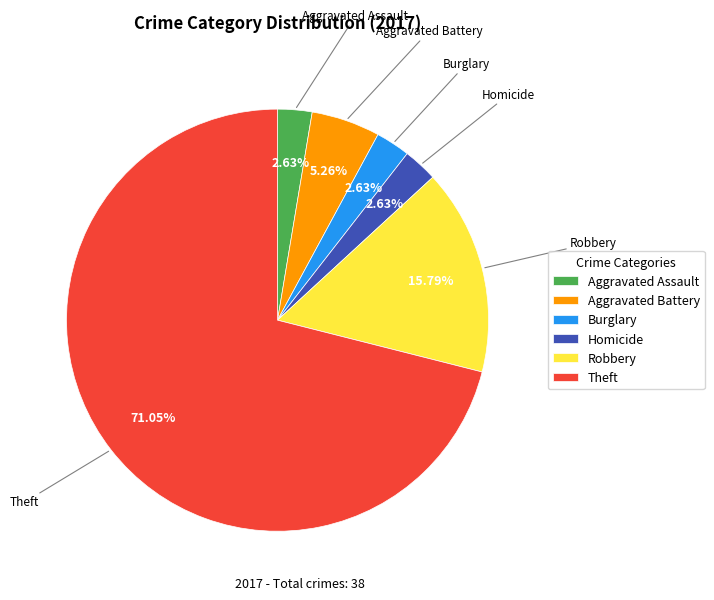

Do Aggravated Battery and Homicide together represent more than half of the pie?

No